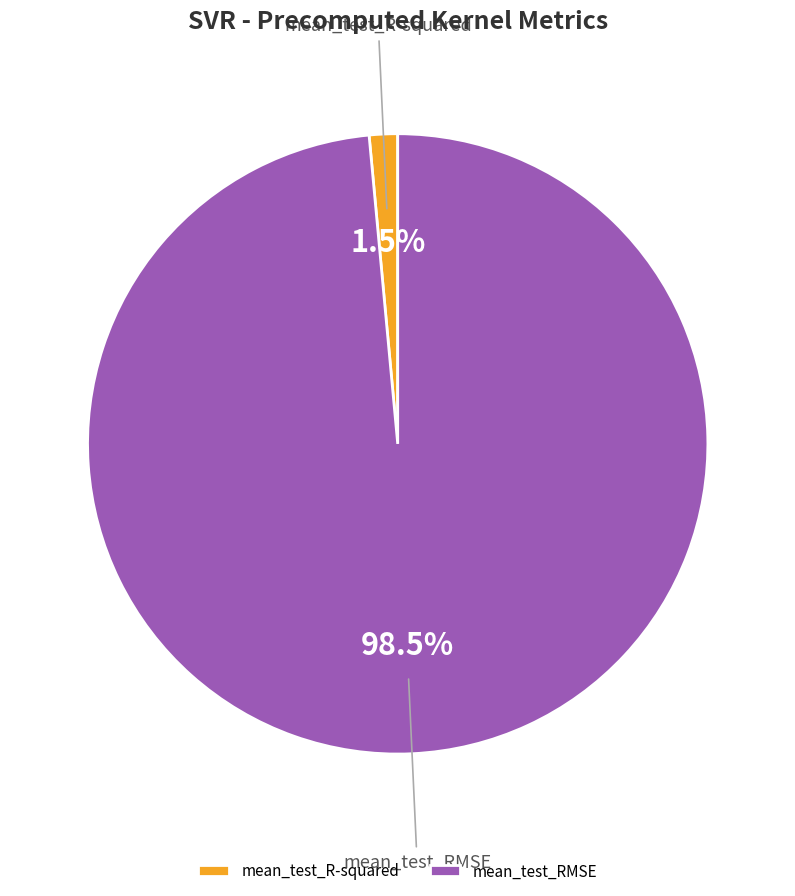

Count the number of slices in the pie.

2